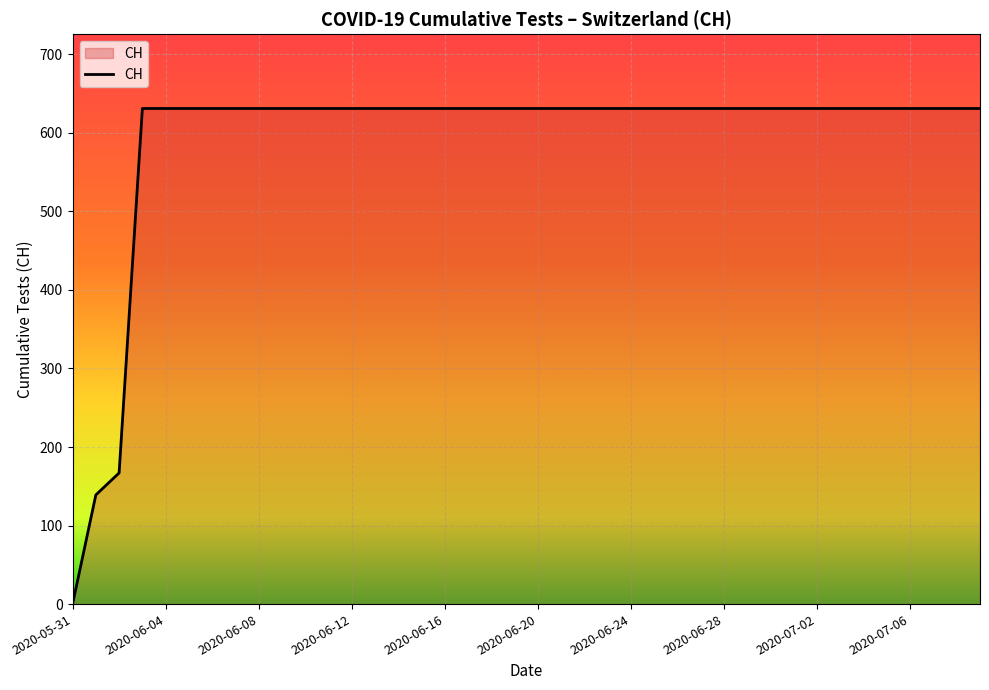

What is the difference between the maximum and minimum values?

631